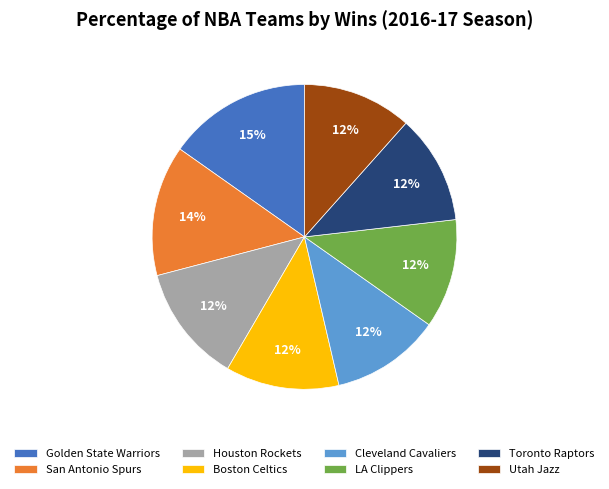

Combined, do Utah Jazz and San Antonio Spurs account for over 50%?

No